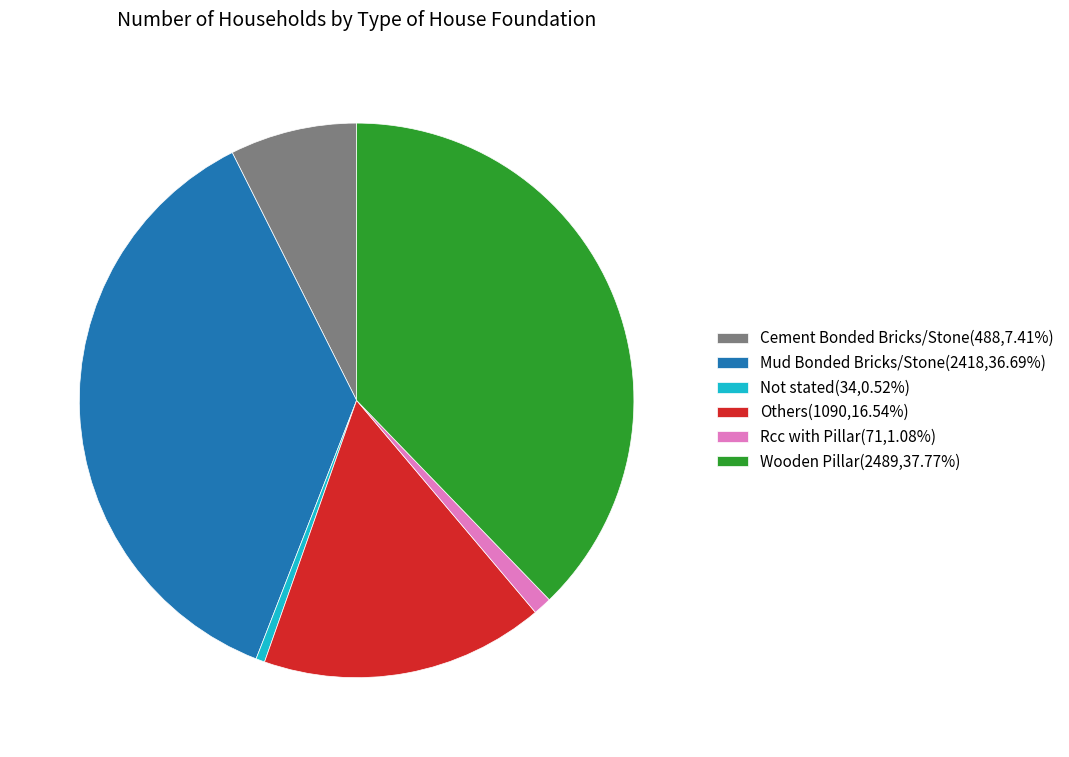

What is the ratio of the value at Rcc with Pillar to the value at Not stated?

2.1